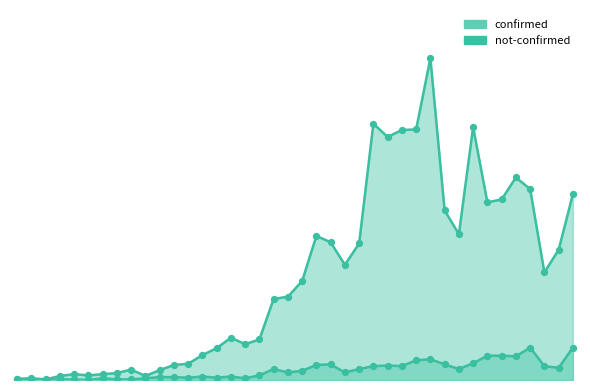

Is the value of not-confirmed at 2020-03-07 greater than the value of confirmed at 2020-03-14?

No